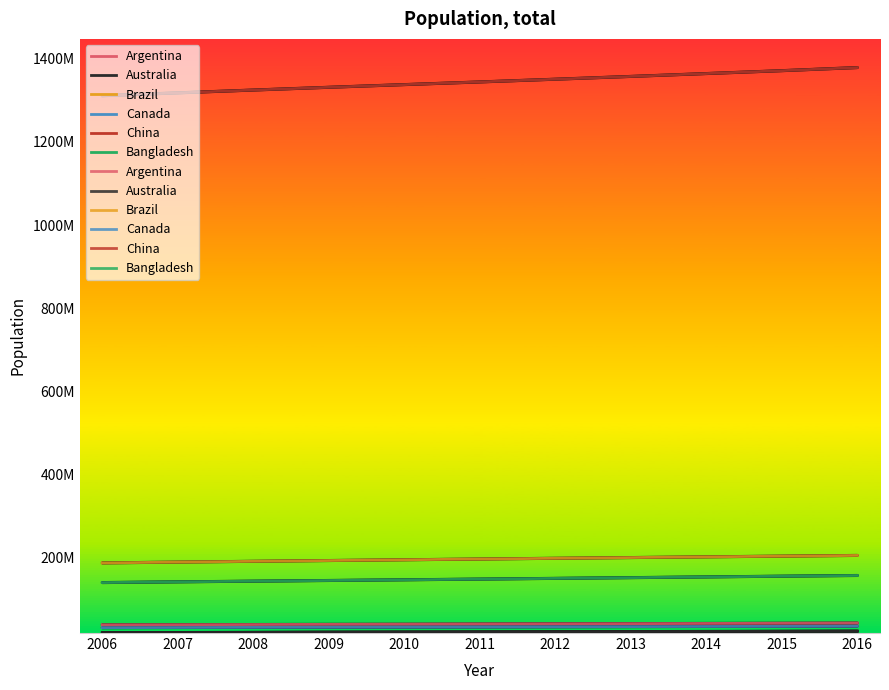

Is the value of Bangladesh at 2006 greater than the value of Canada at 2009?

Yes